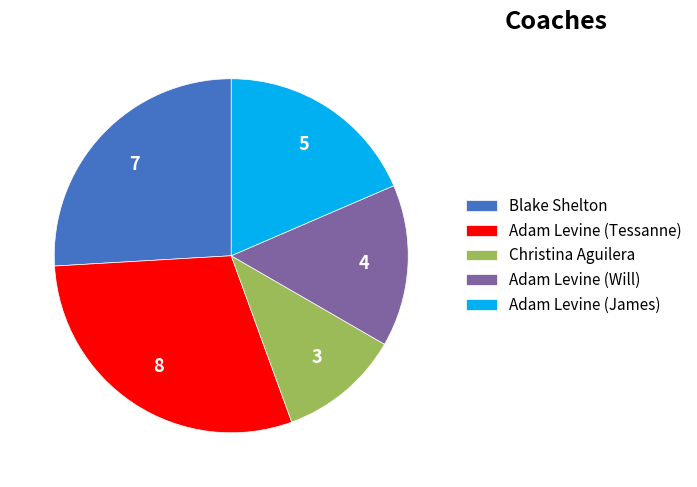

Combined, do Adam Levine (James) and Blake Shelton account for over 50%?

No